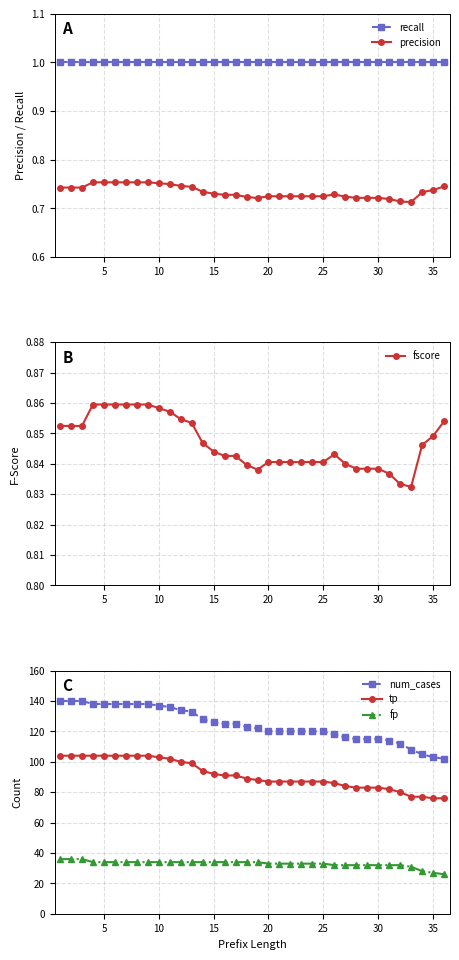

True or false: fscore has more than 0 points higher than both neighbors.

True